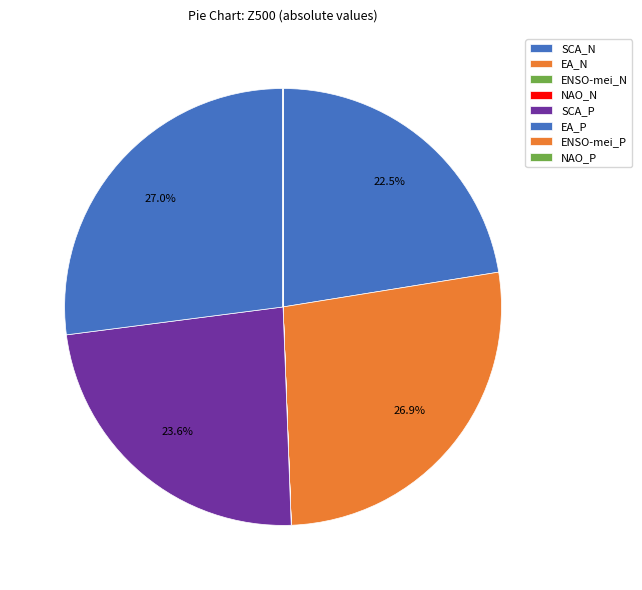

Which has a higher value, SCA_P or NAO_P?

SCA_P